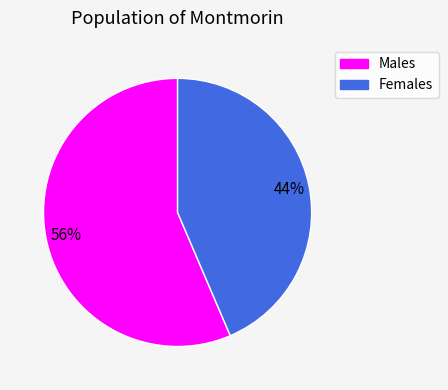

To the nearest percent, what is the average slice percentage?

50%